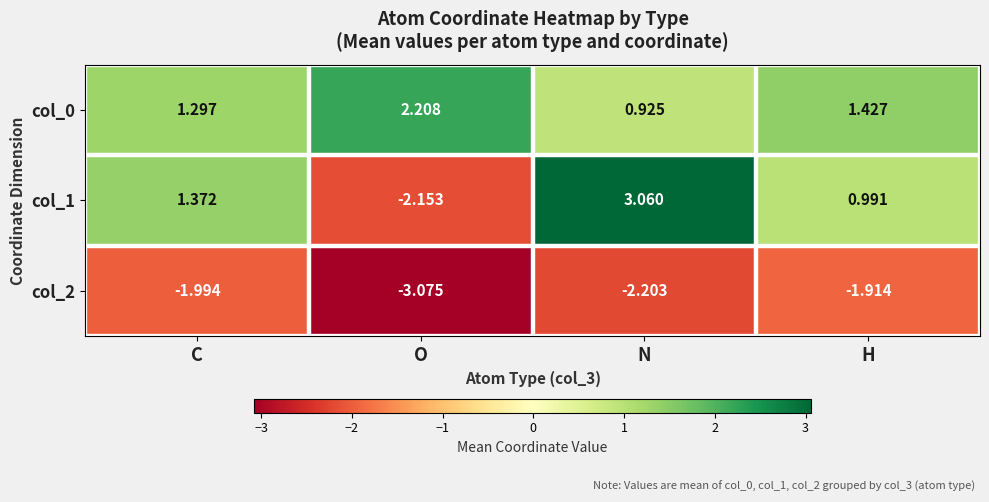

Count the number of data series in this chart.

3